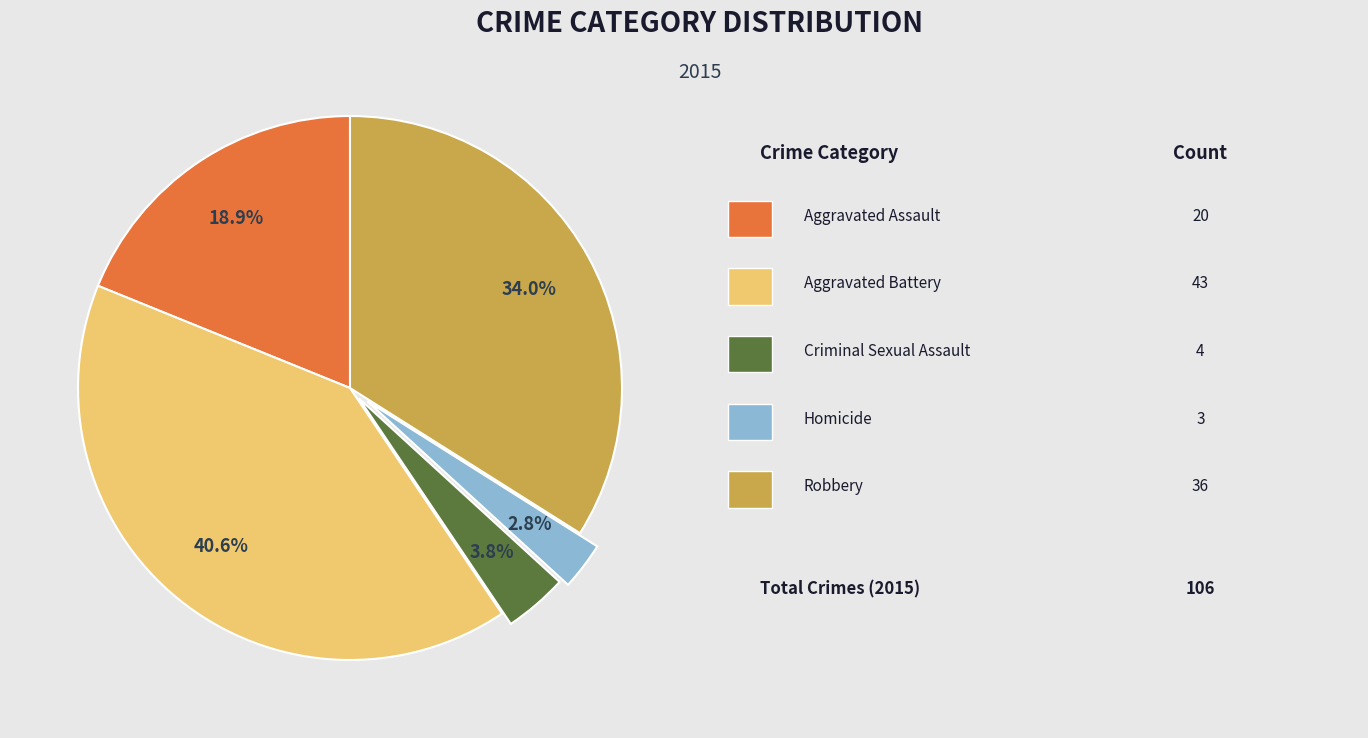

Is there a majority slice in this chart?

No